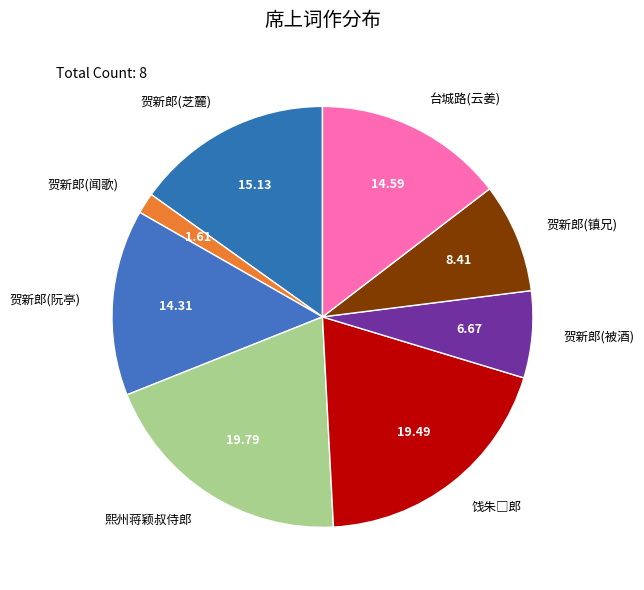

What is the smallest slice in the pie chart?

贺新郎(闻歌)